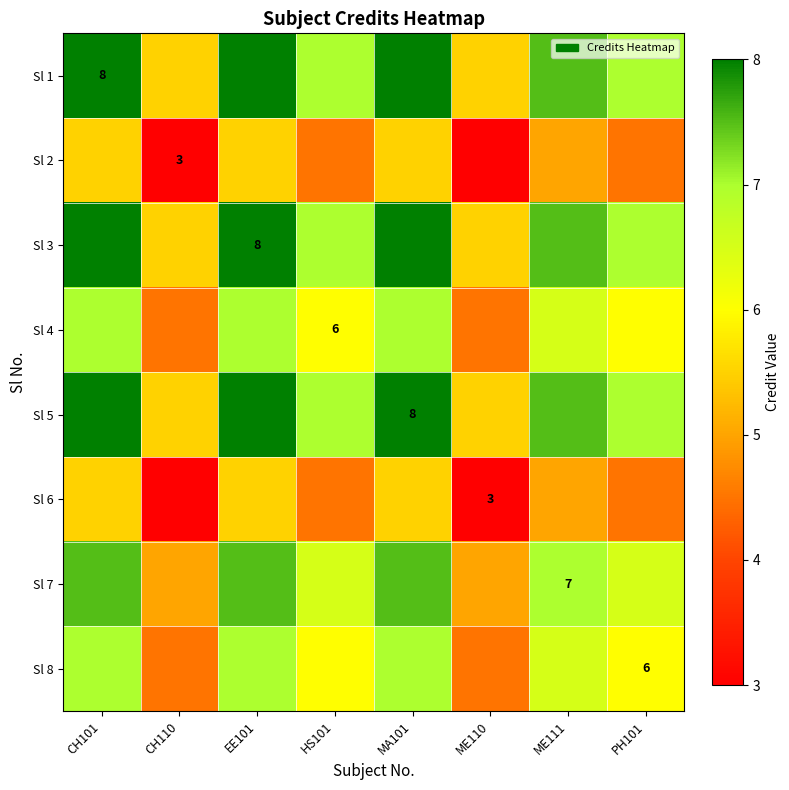

Count the number of categories in the chart.

8